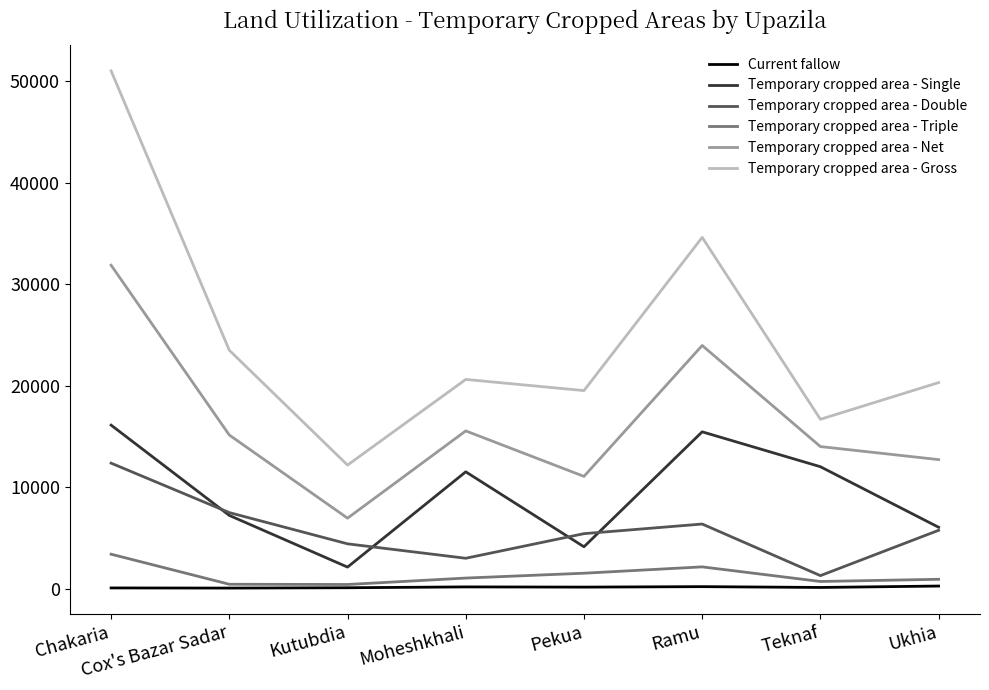

Which series has the largest range (max minus min)?

Temporary cropped area - Gross